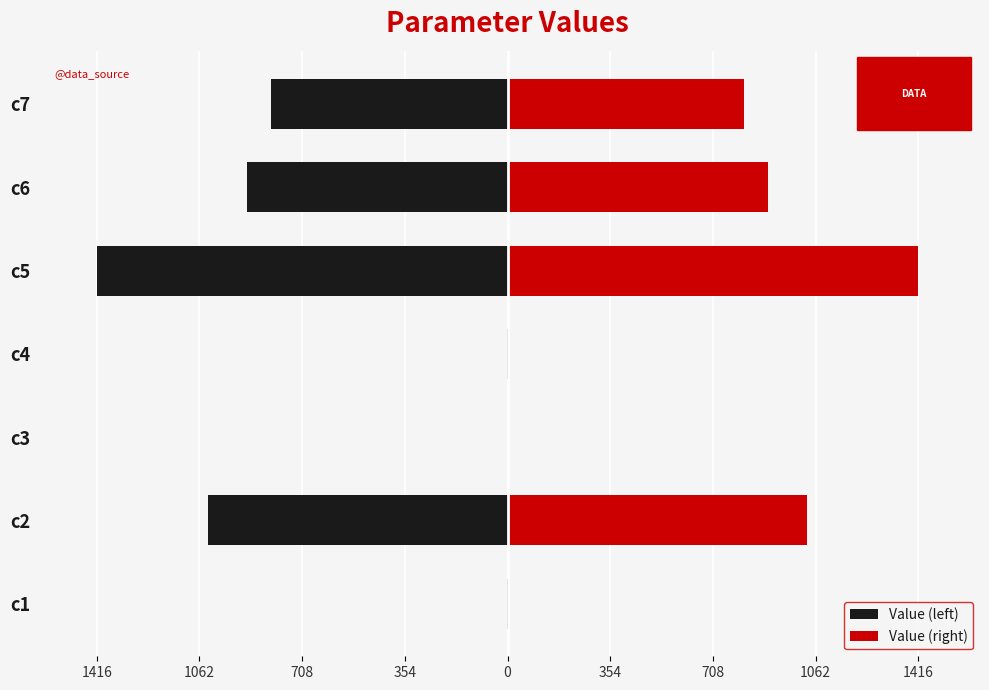

What is the difference between the maximum and second lowest values in the Value (right) series?

1415.5